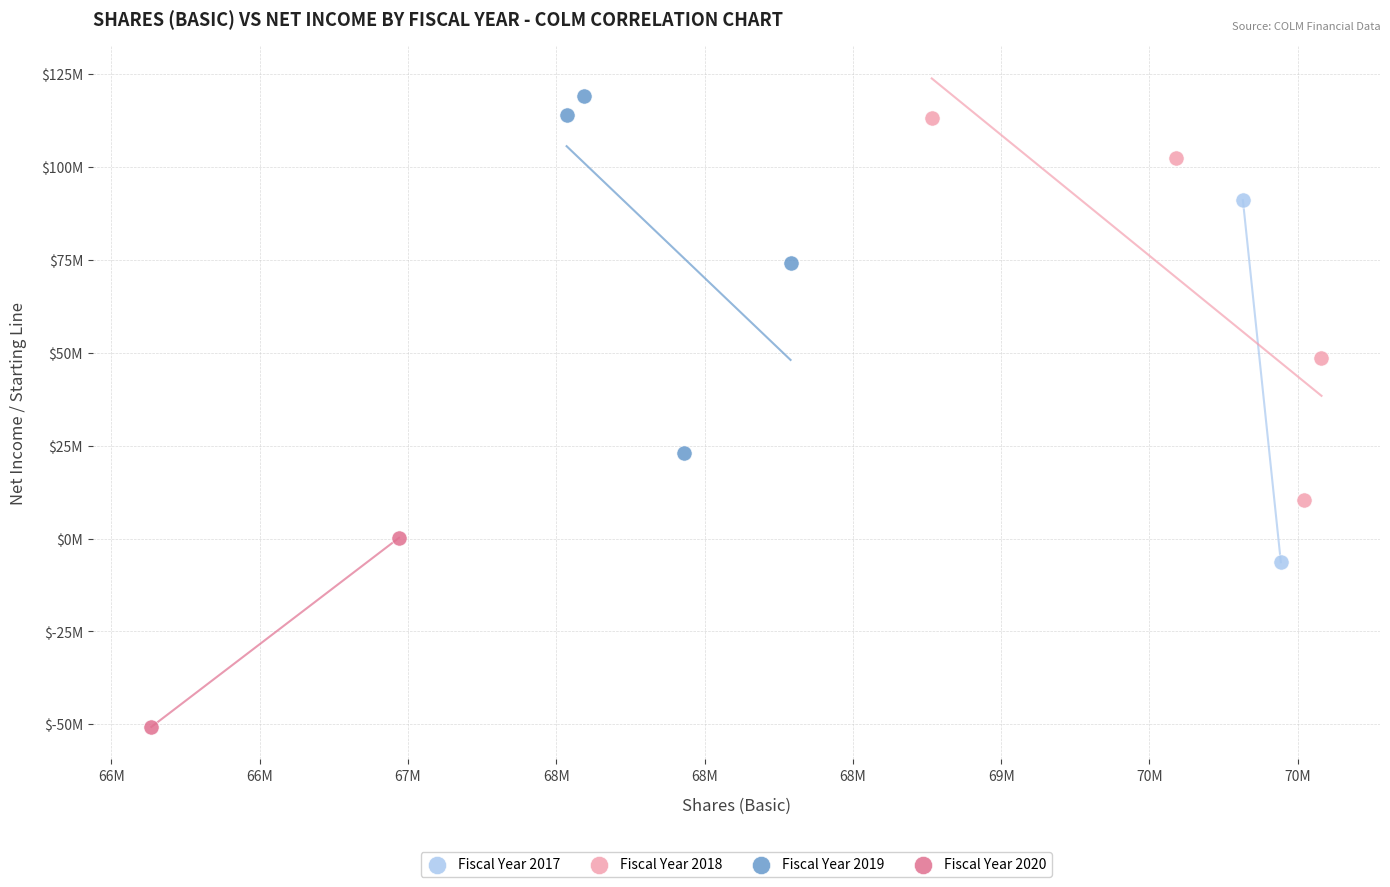

What are all the series names shown in the legend?

Fiscal Year 2017, Fiscal Year 2018, Fiscal Year 2019, Fiscal Year 2020